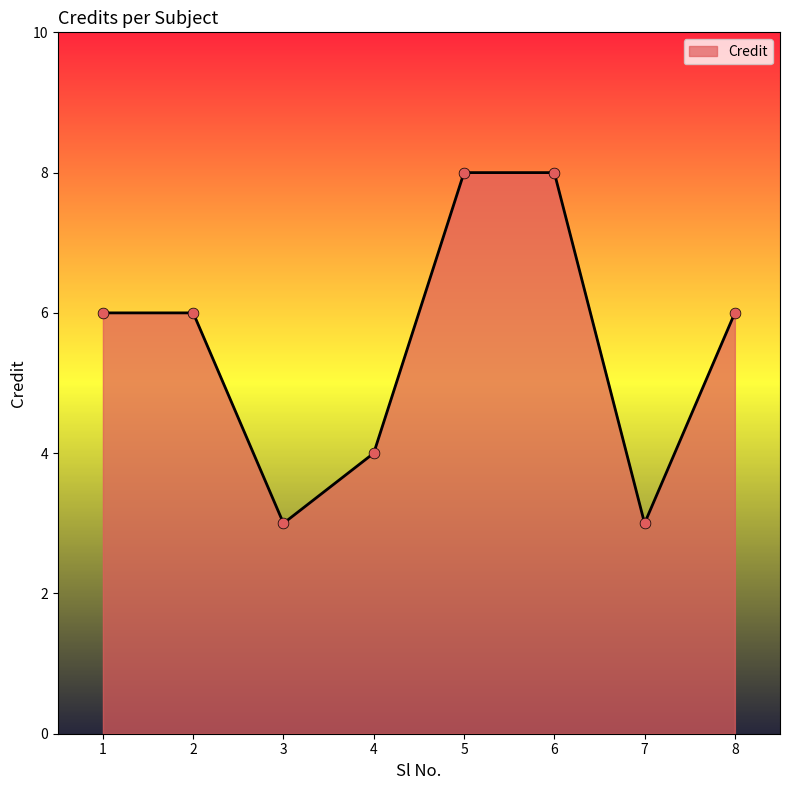

What is the ratio of the value at 7 to the value at 5?

0.4